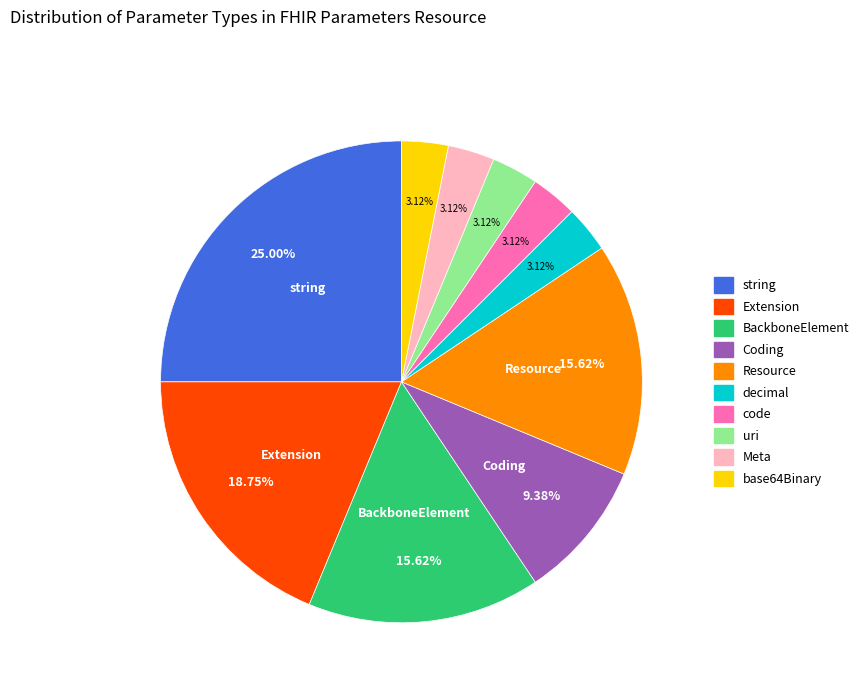

What percentage is the Resource slice, to the nearest percent?

16%